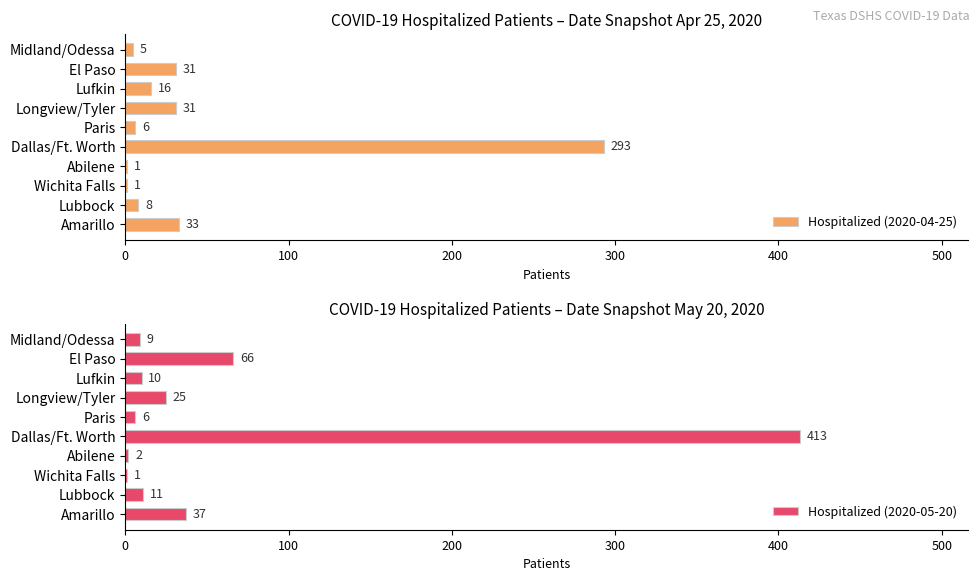

What is the difference between the maximum and second lowest values in the Hospitalized (2020-04-25) series?

292